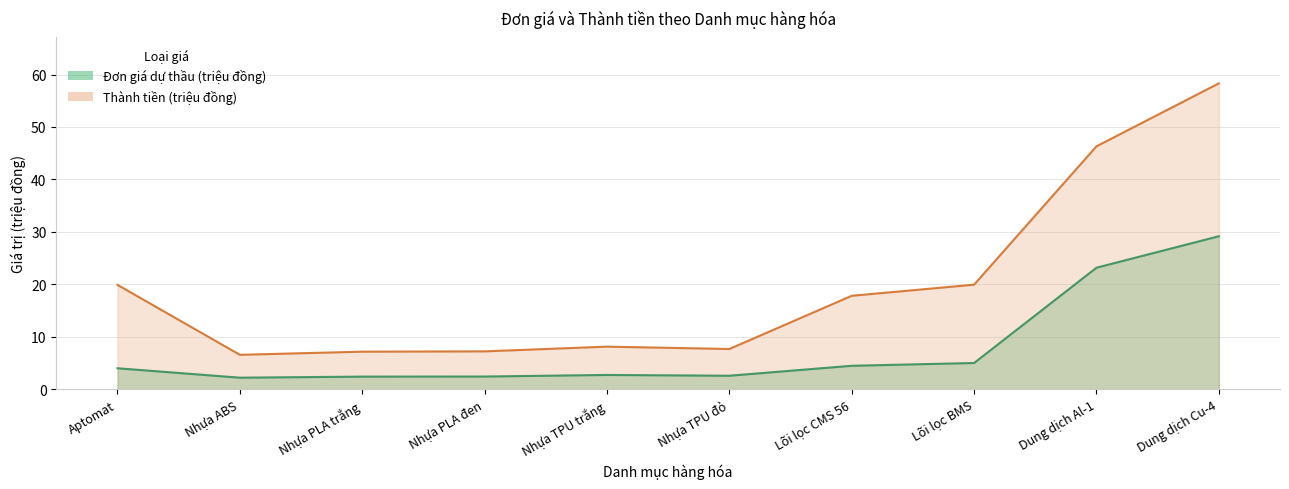

What is the spread (max minus min) of values at Dung dịch Cu-4?

29.2